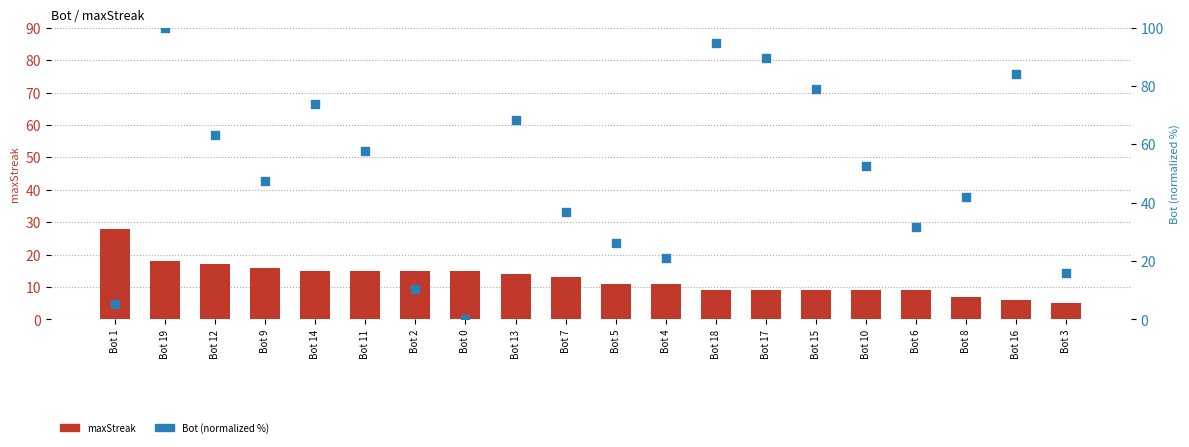

Which series reaches the minimum Y coordinate?

Bot (normalized %)